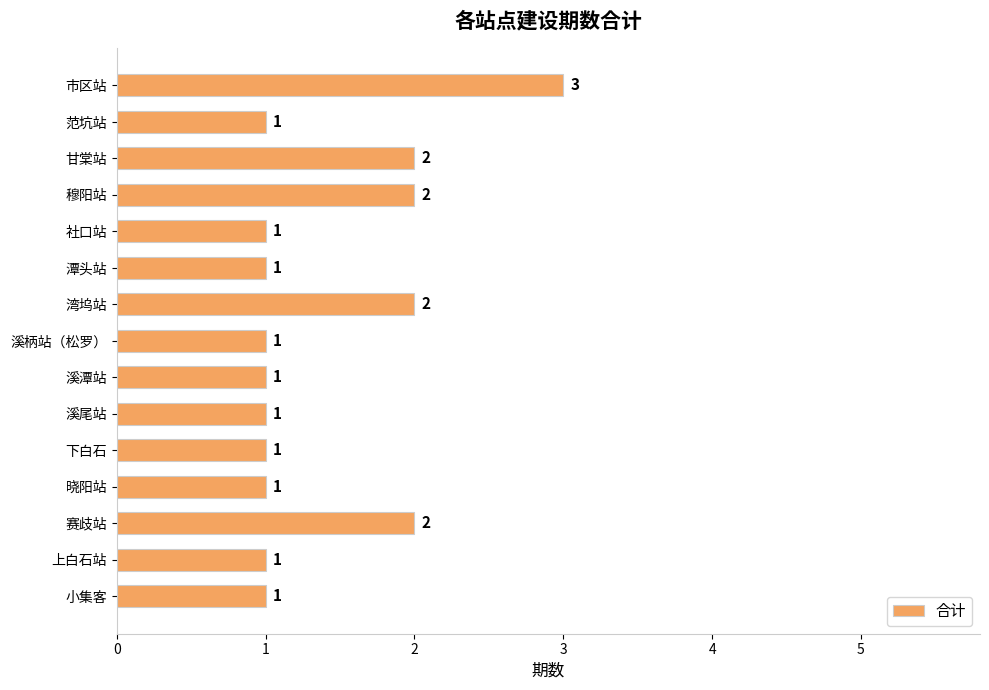

Approximately how many times larger is the value at 社口站 compared to 范坑站?

1.0